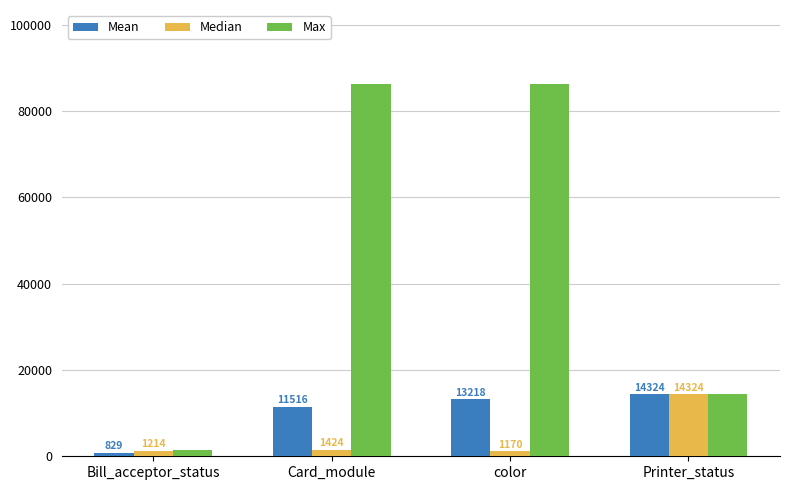

Is it true that Max equals 86219.0 at color?

True